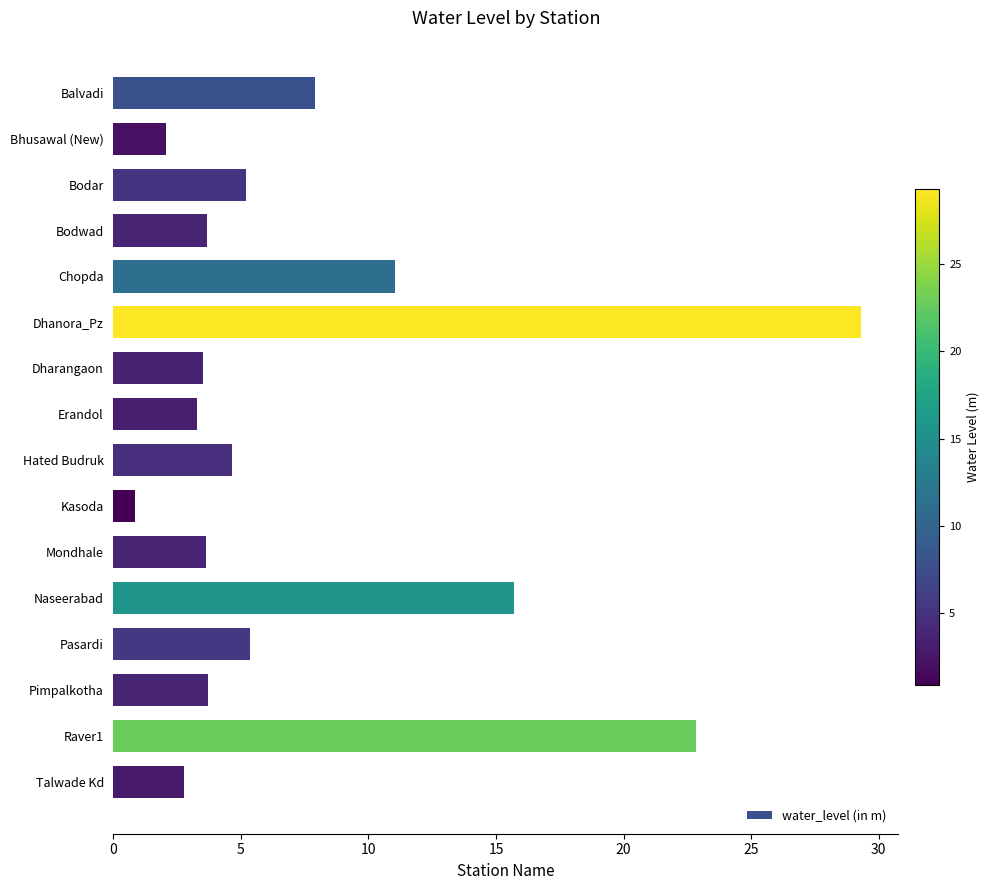

What is the change in value from Dhanora_Pz to Dharangaon?

-25.8